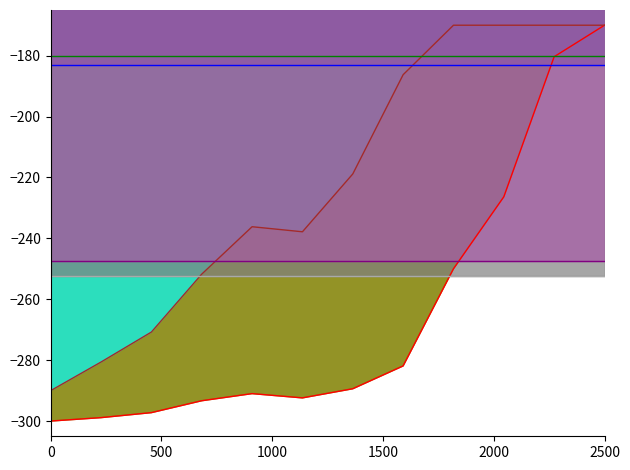

What is the total value across all series at 0?

-1453.0